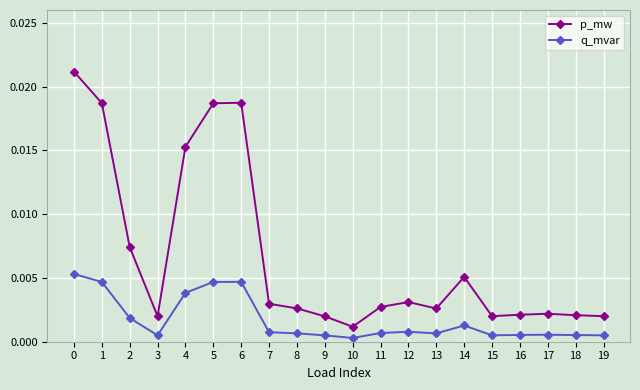

At which category does q_mvar reach its first local valley?

3